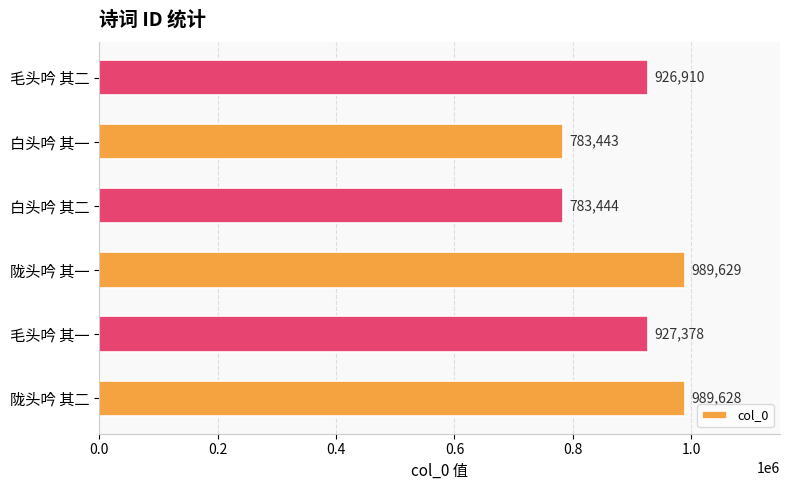

Between 白头吟 其二 and 毛头吟 其二, which is larger?

毛头吟 其二